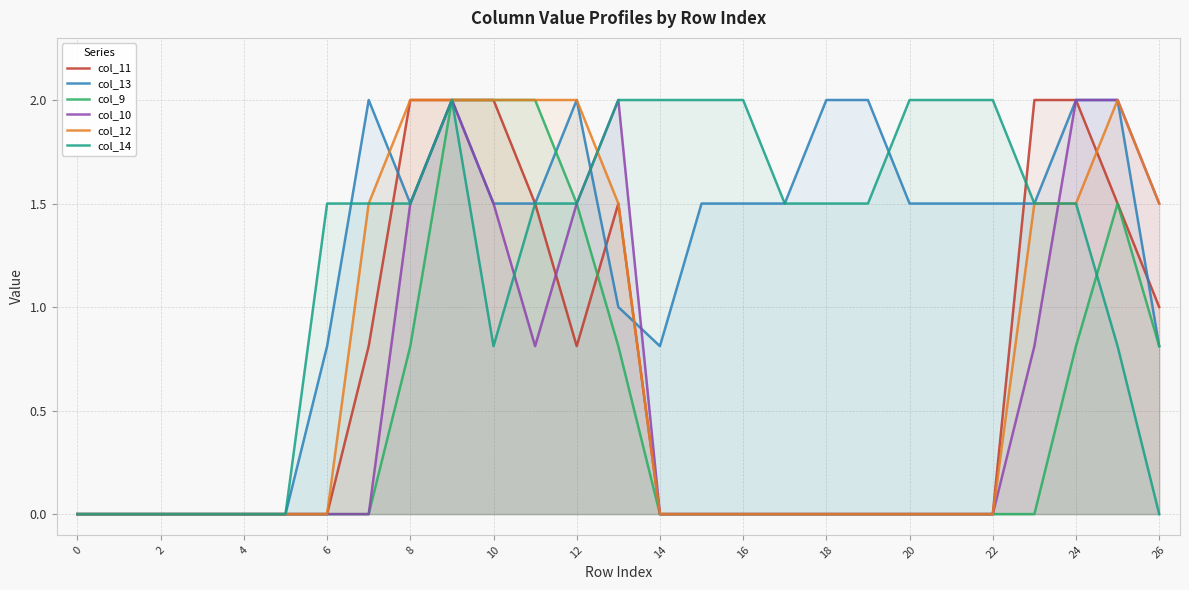

True or false: col_13 and col_10 cross at least once.

True